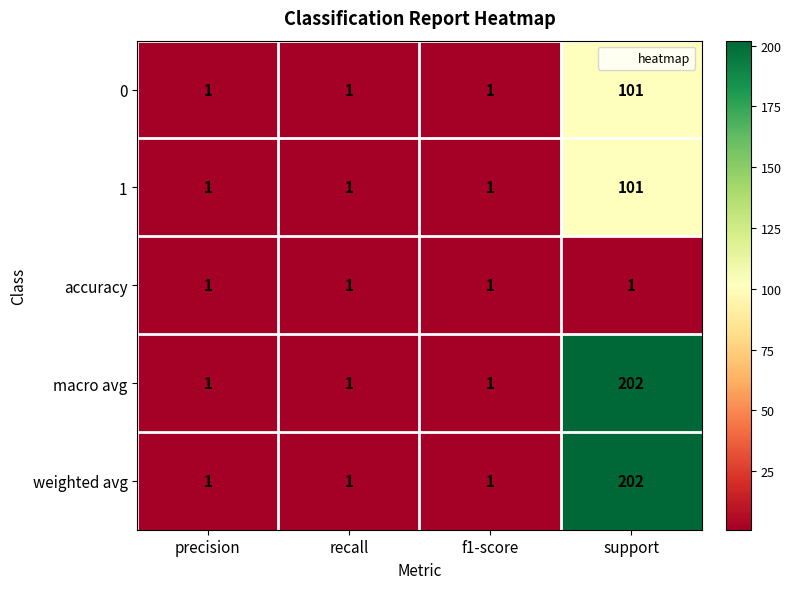

What is the total value across all series at f1-score?

5